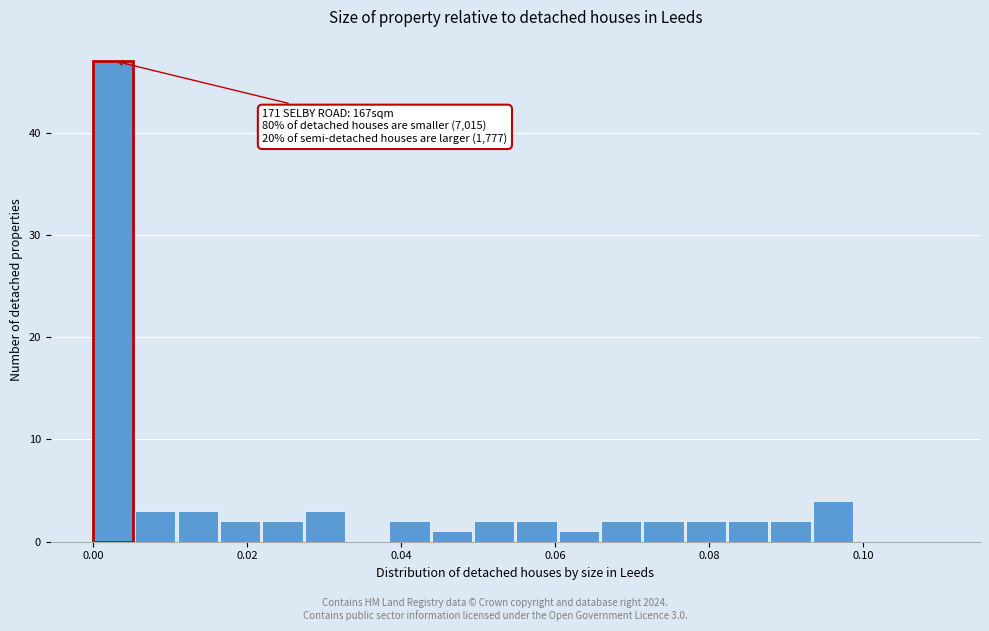

Read against the x-axis, roughly where is the centre of the tallest bar?

0.002